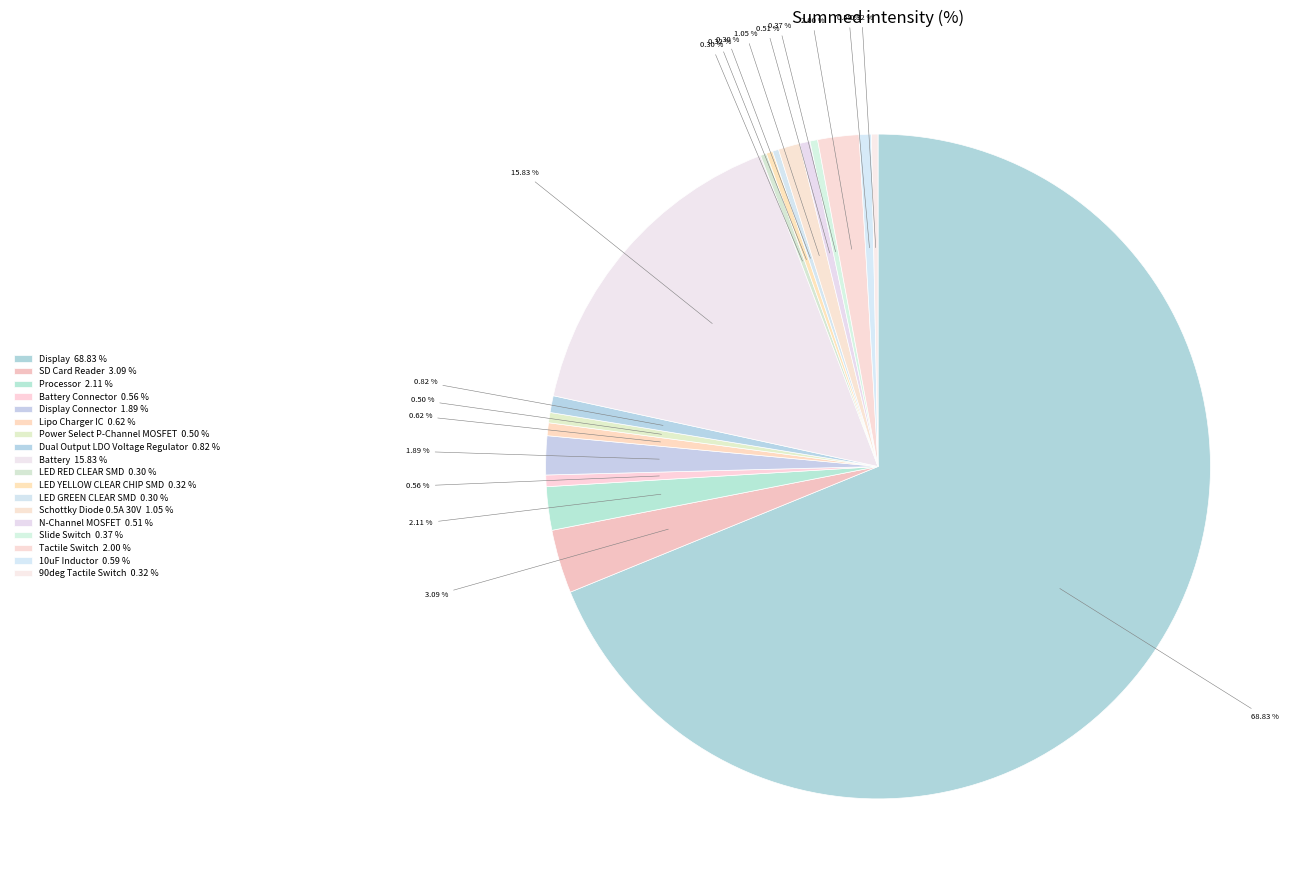

How many segments does this pie chart have?

18